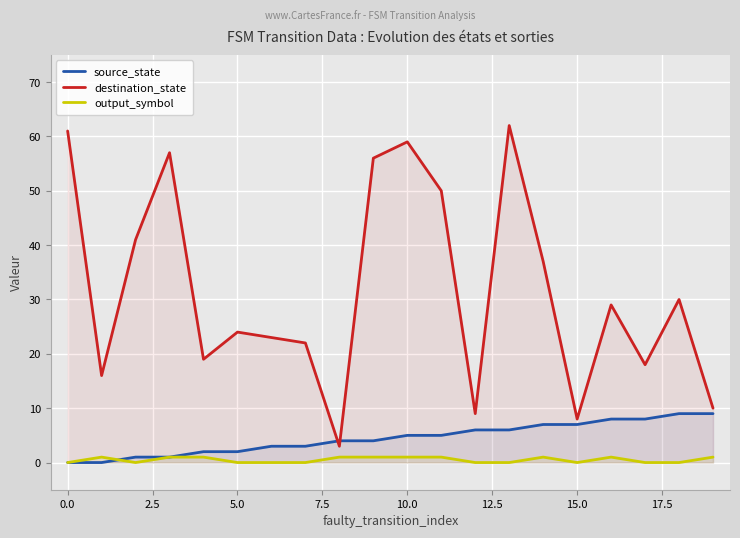

Count the source_state values in the range 2 to 7.

12